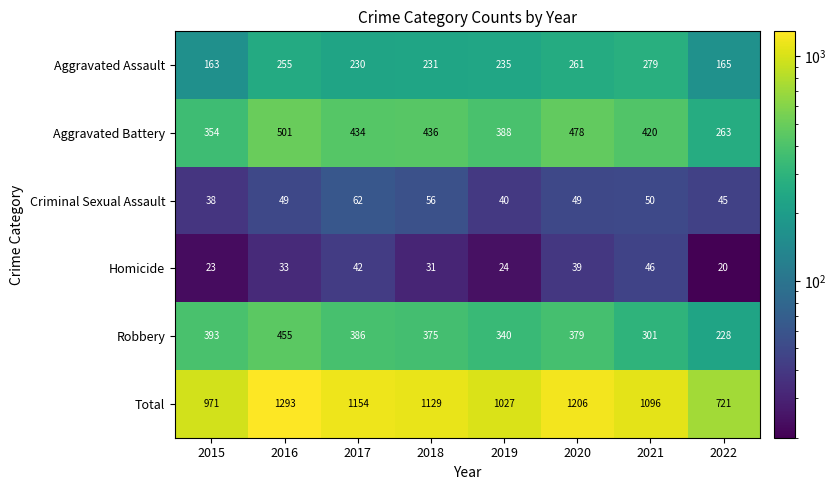

At which category is the sum across all series the highest?

2016